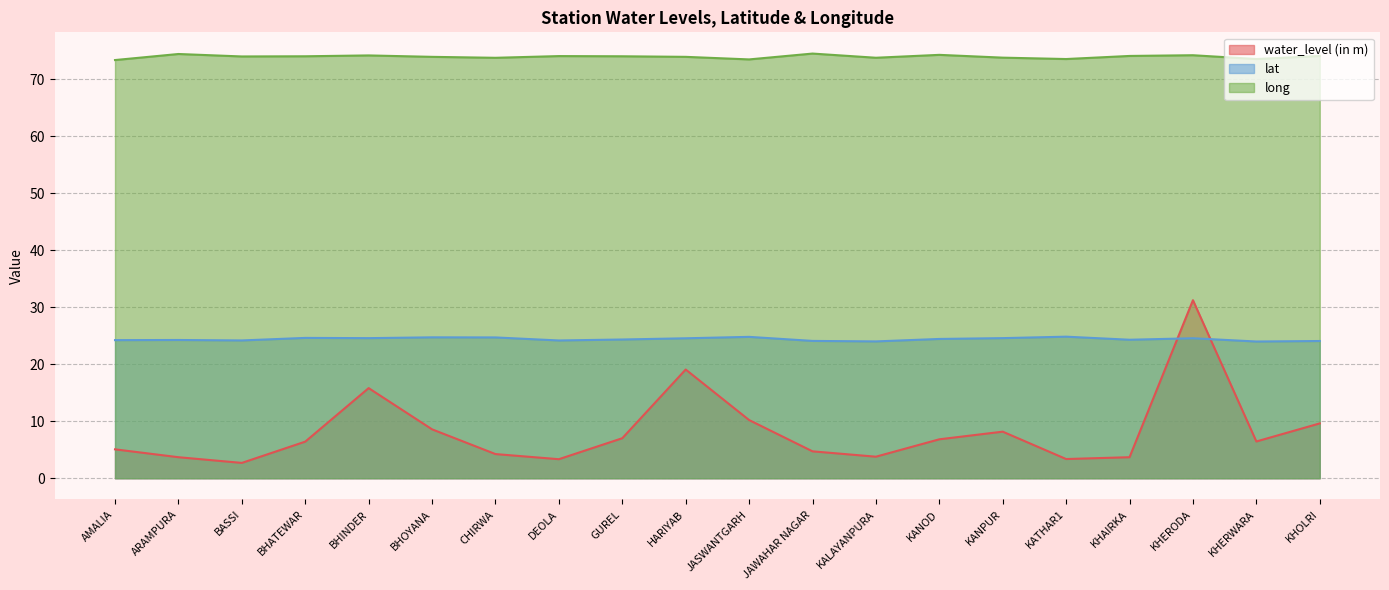

Rank the series at CHIRWA from highest to lowest value.

long, lat, water_level (in m)